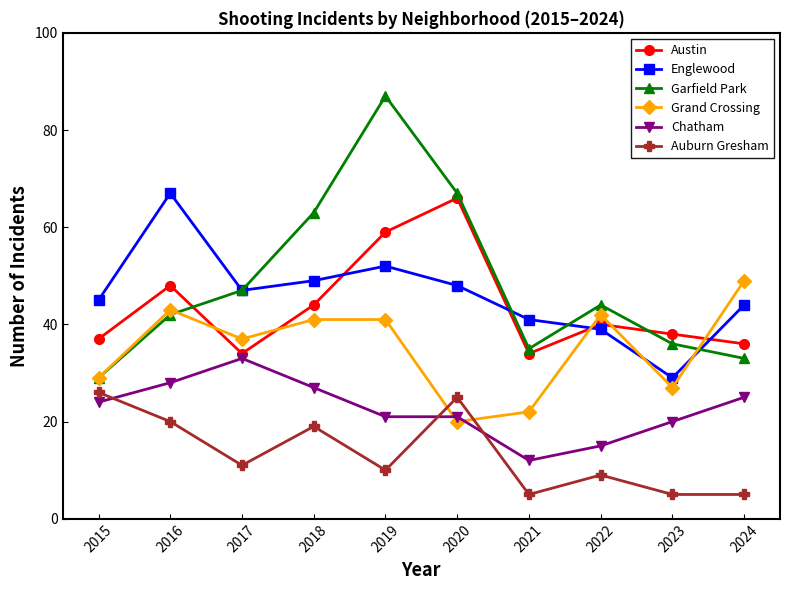

What is the difference between the second highest and minimum values in the Austin series?

25